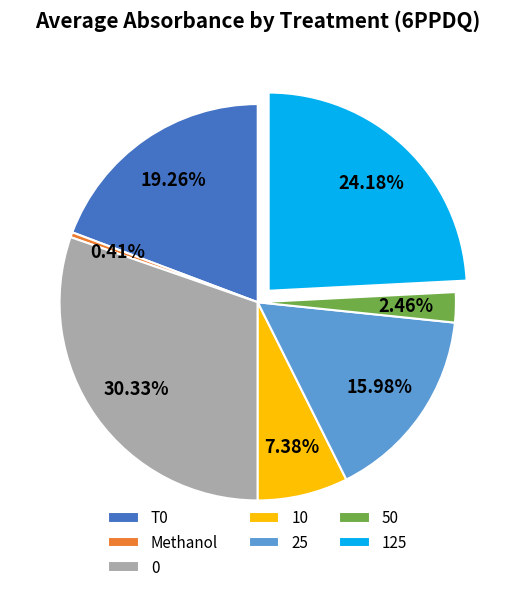

To the nearest percent, what portion does T0 represent?

19%